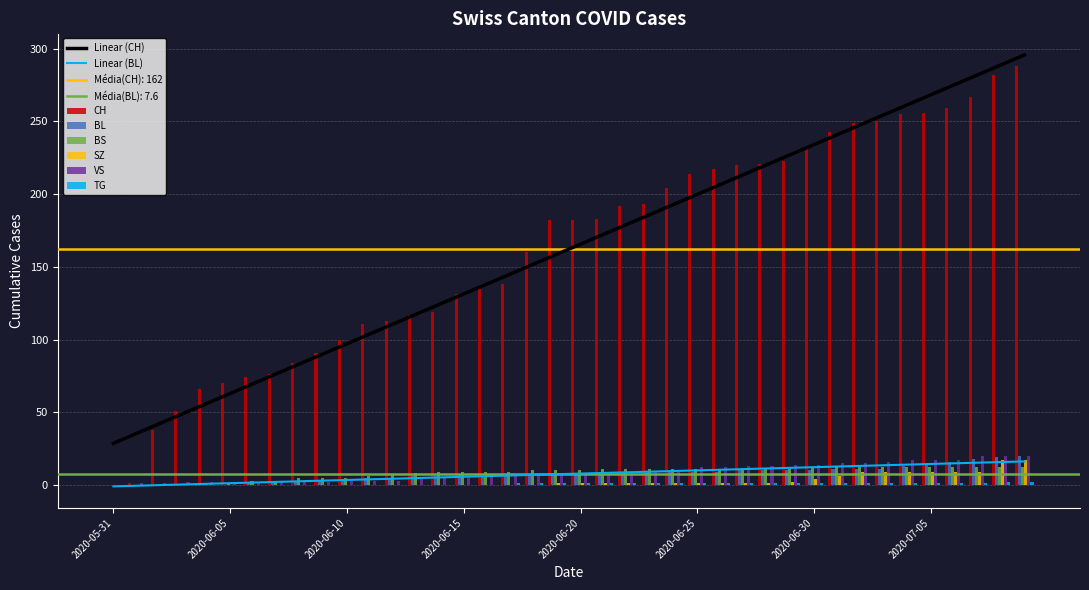

Count the number of categories in the chart.

40